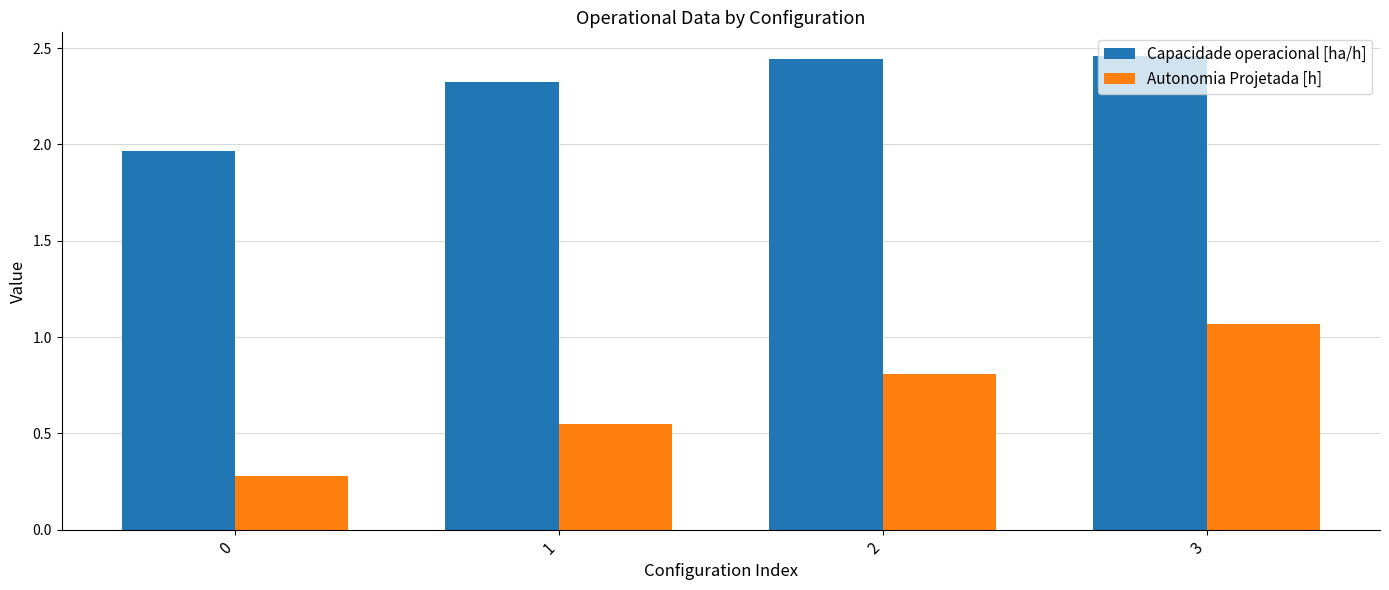

Which series has the largest total across all categories?

Capacidade operacional [ha/h]